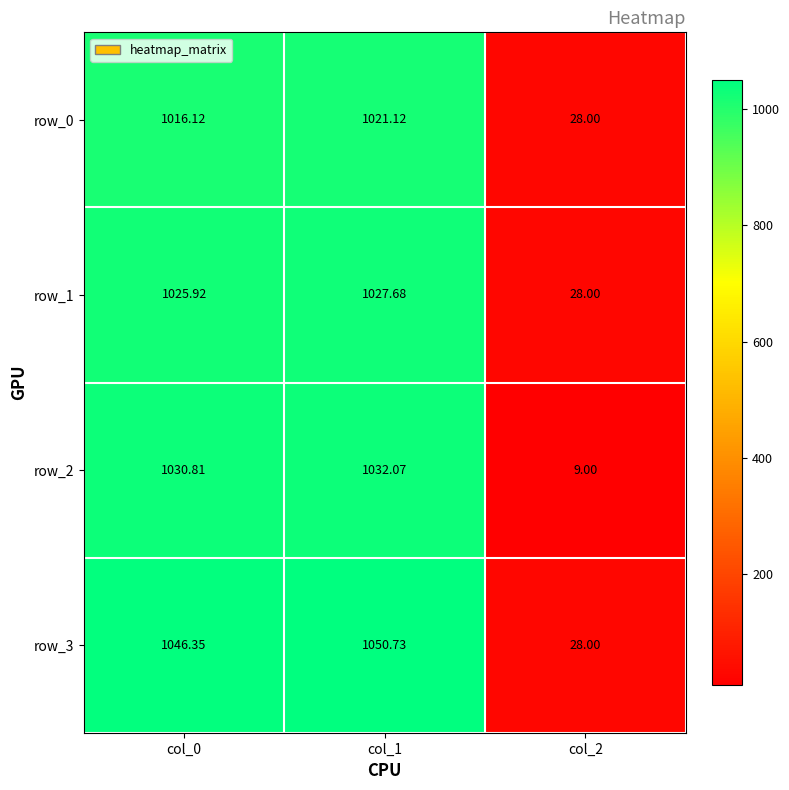

At how many categories does at least one series exceed 282?

2